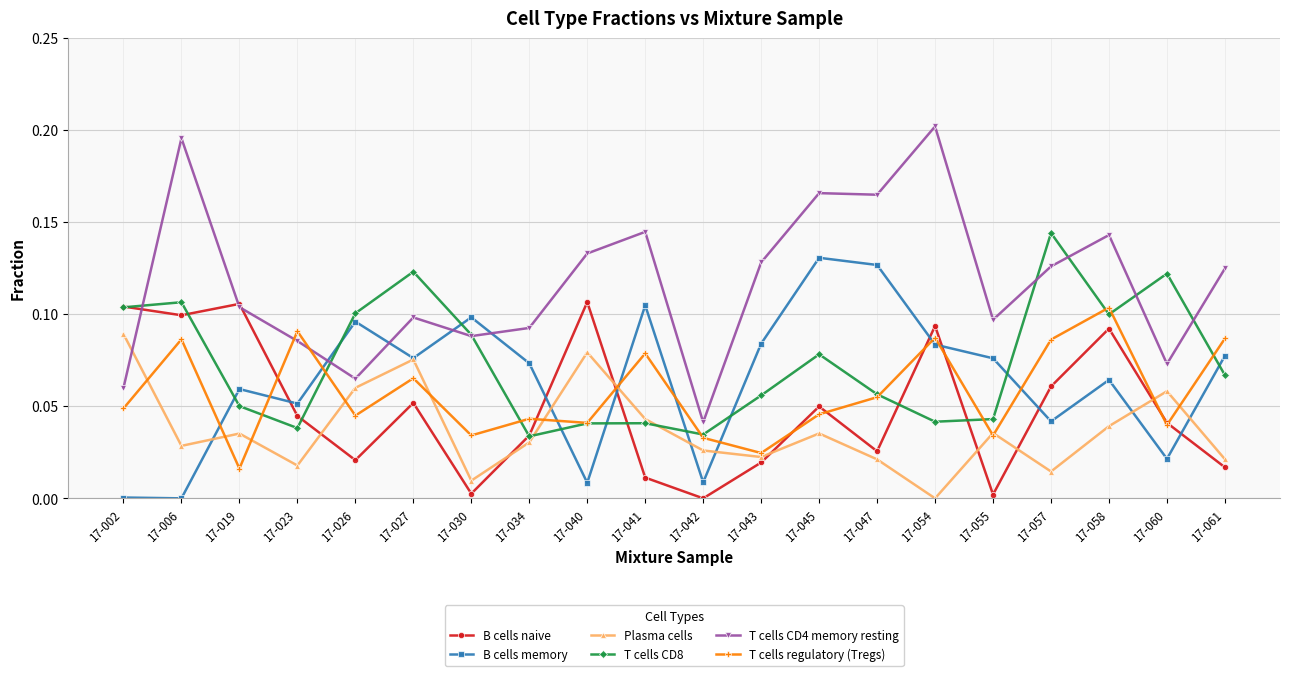

After their last crossing, which series has the higher values: Plasma cells or T cells CD8?

T cells CD8